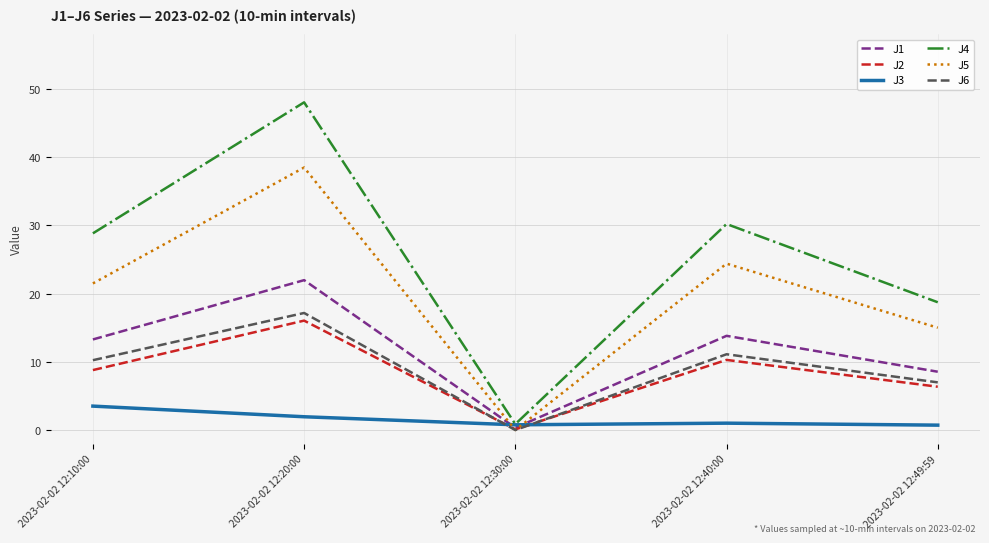

Where is the first local minimum for J6?

2023-02-02 12:30:00